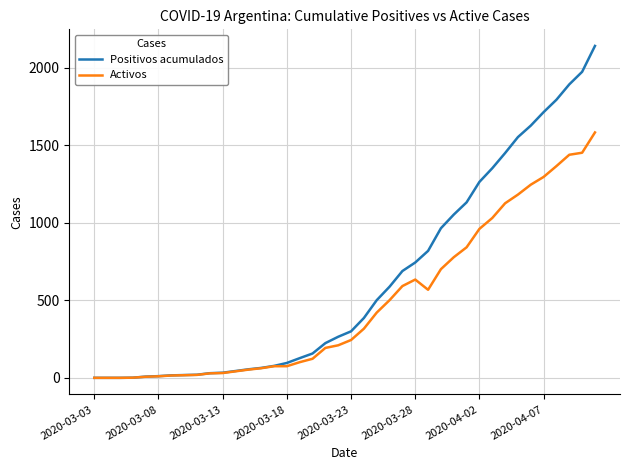

What is the smallest value displayed?

1